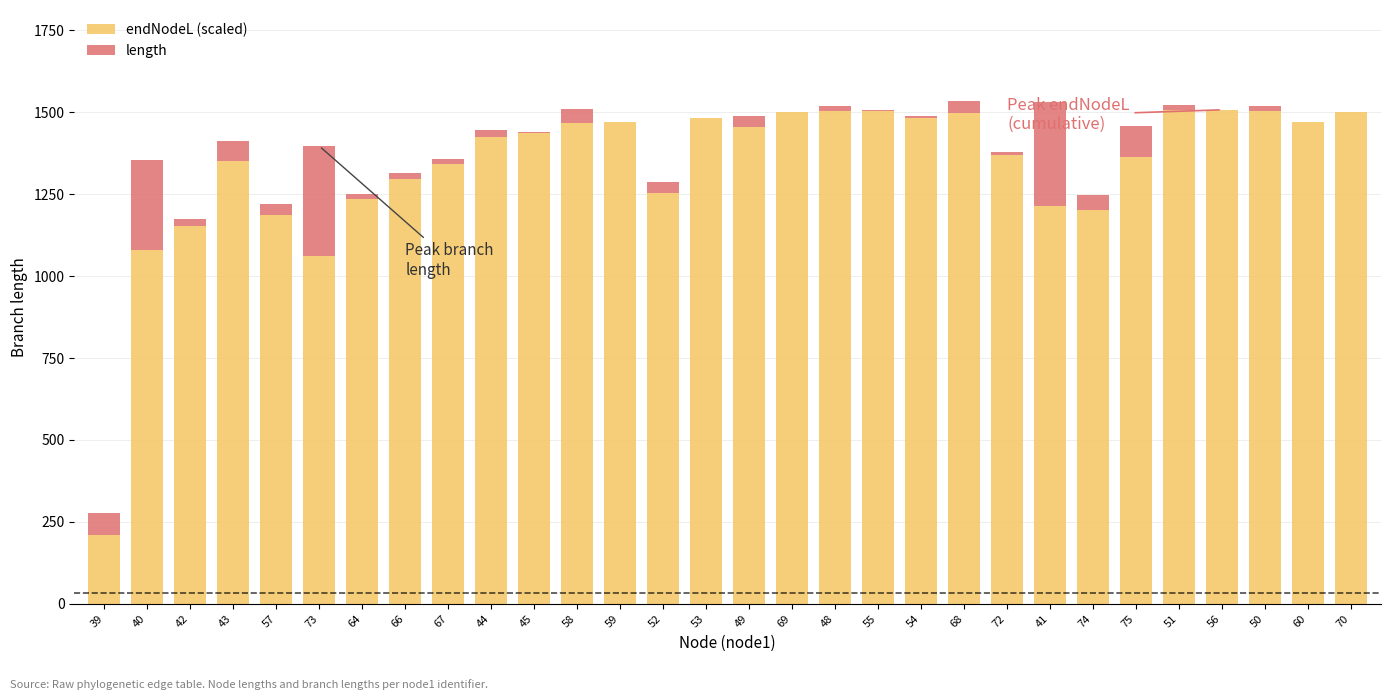

The endNodeL (scaled) series shows 2291.3 at 68. True or false?

False